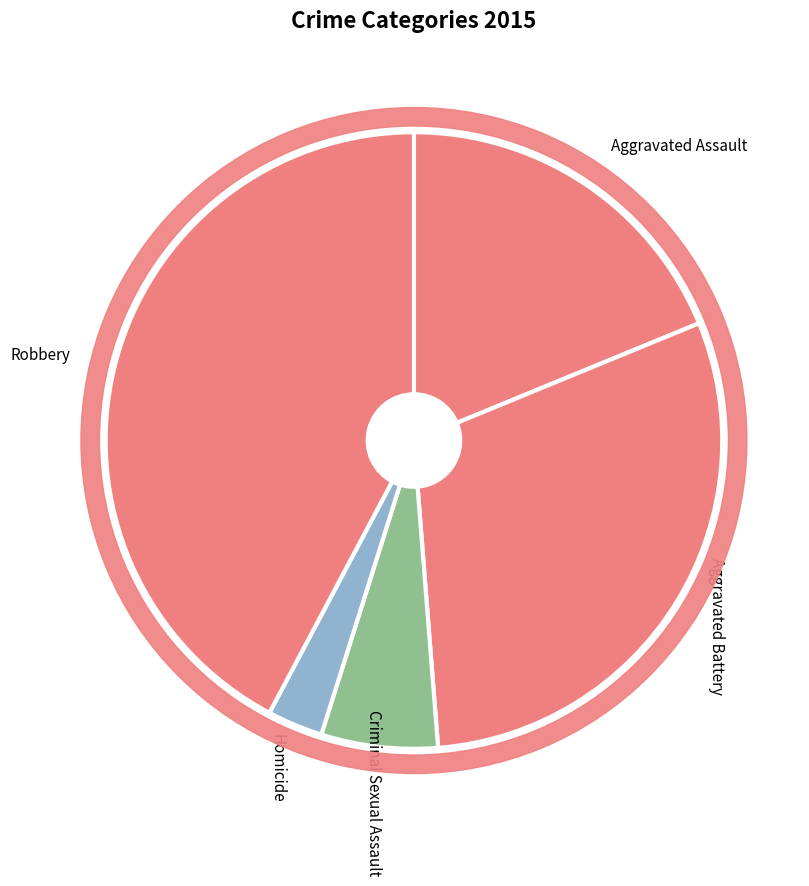

Approximately how many times larger is the value at Robbery compared to Aggravated Assault?

2.2